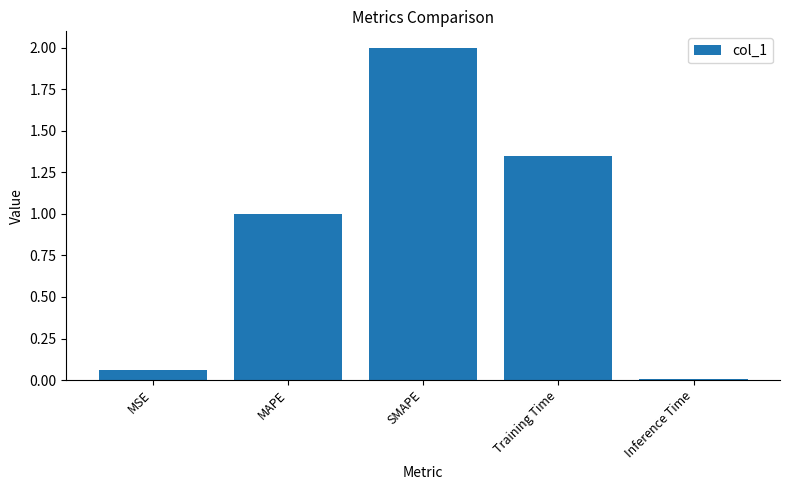

Which has a higher value, Inference Time or Training Time?

Training Time